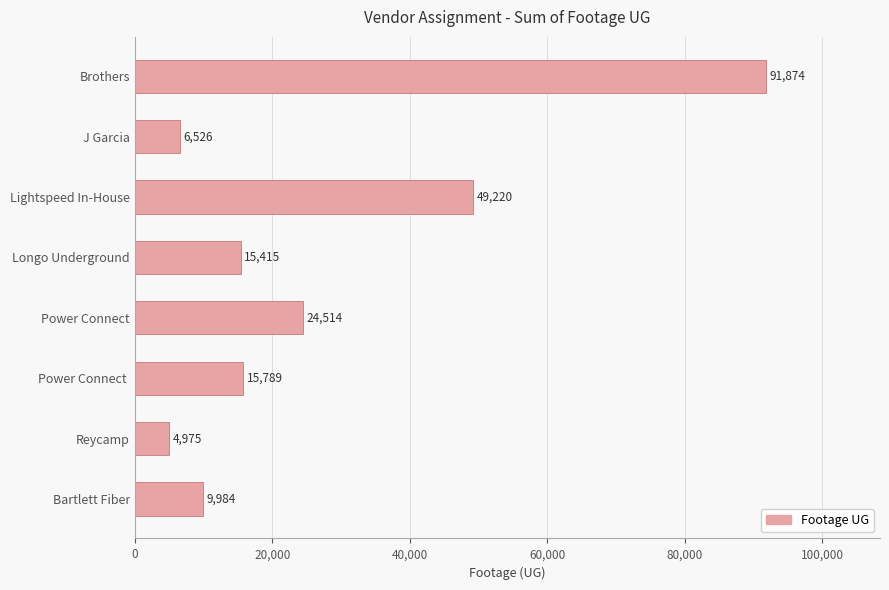

What is the label of the 1st bar from the bottom?

Bartlett Fiber